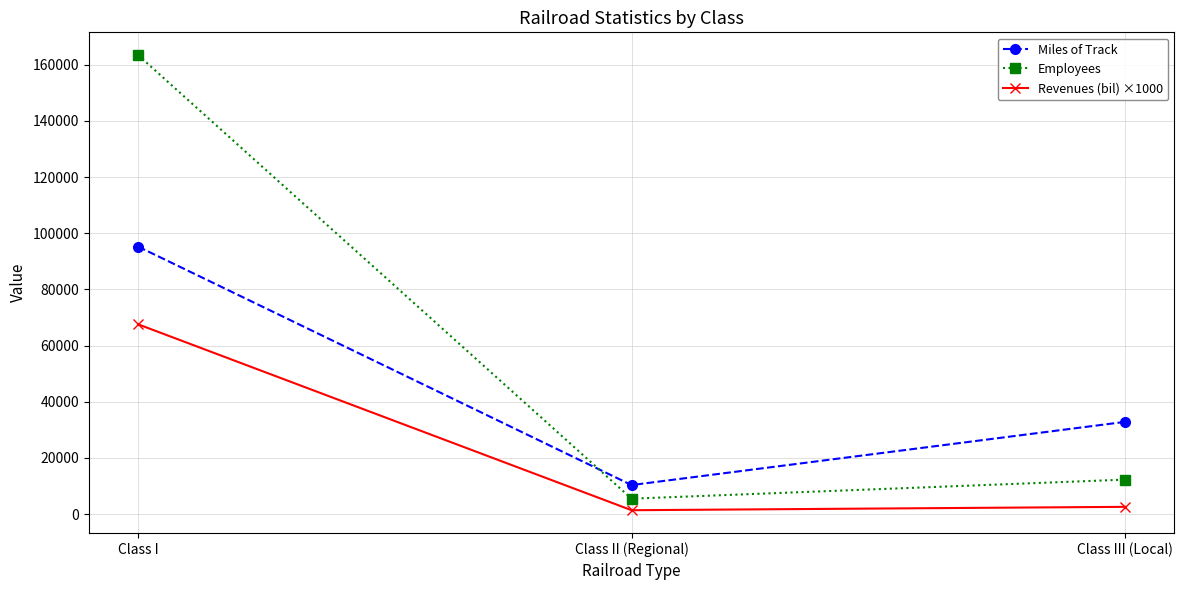

What are all the series names shown in the legend?

Miles of Track, Employees, Revenues (bil) ×1000